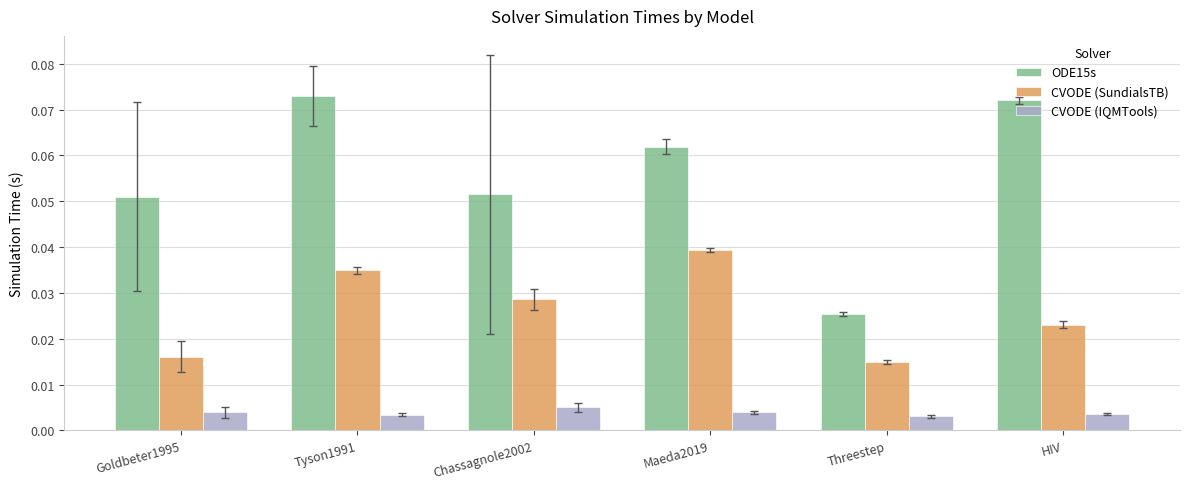

Which category has the highest value in the CVODE (SundialsTB) series?

Maeda2019